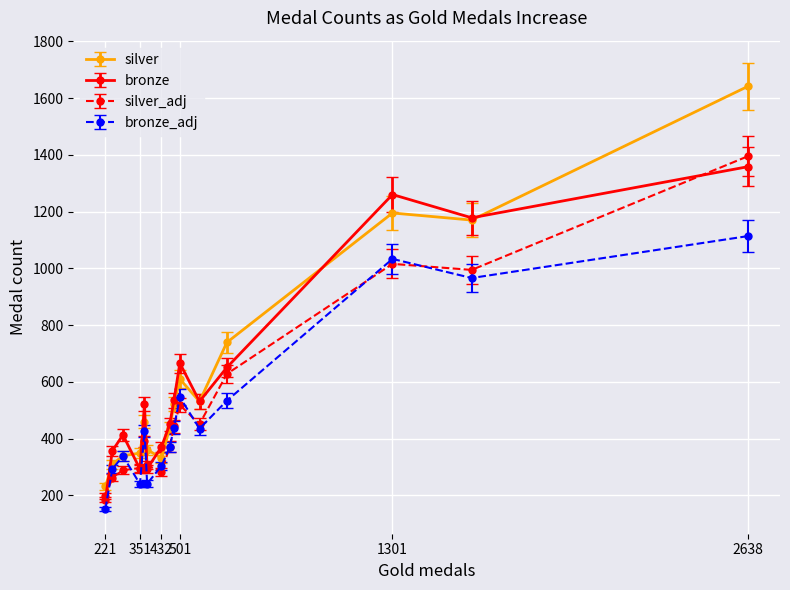

How many interior local valleys does the bronze series have?

4